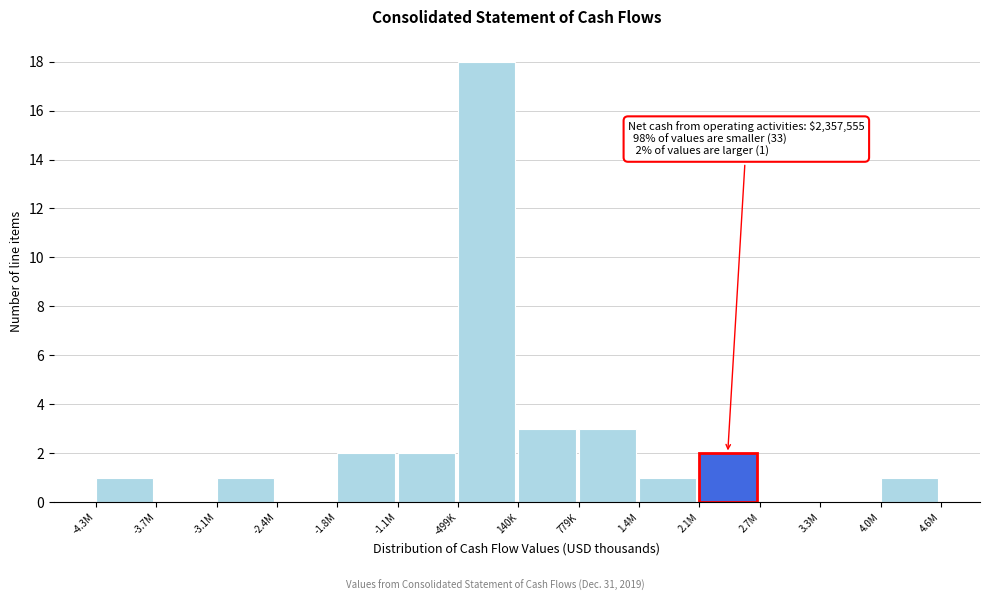

Reading left to right, list all the values displayed in this chart.

-4.3M=1	-3.7M=0	-3.1M=1	-2.4M=0	-1.8M=2	-1.1M=2	-499K=18	140K=3	779K=3	1.4M=1	2.1M=2	2.7M=0	3.3M=0	4.0M=1